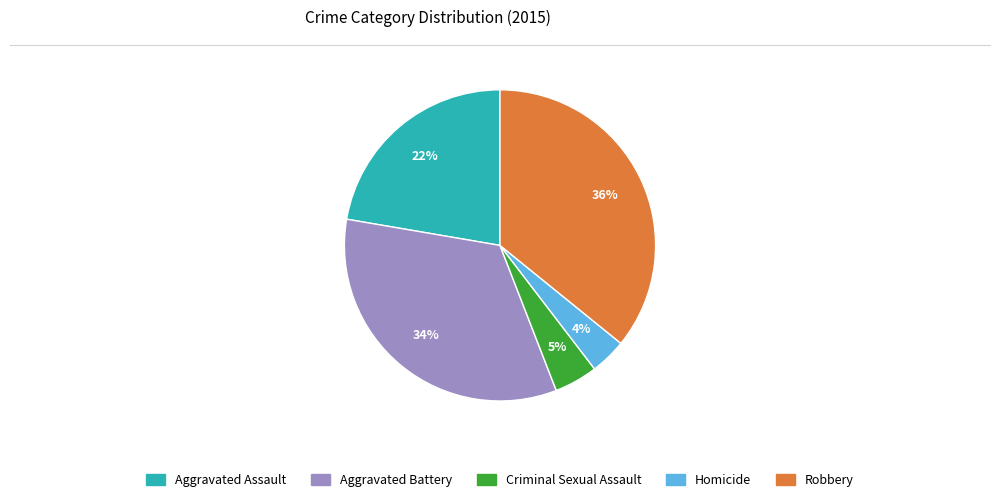

Between Homicide and Robbery, which is larger?

Robbery